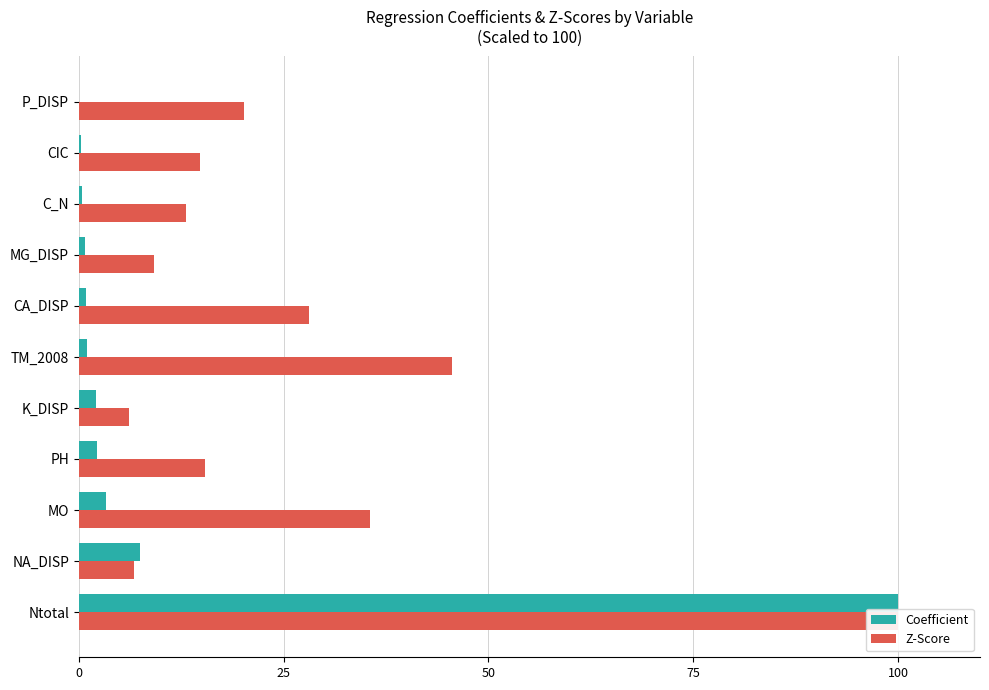

How many groups of bars are there?

11